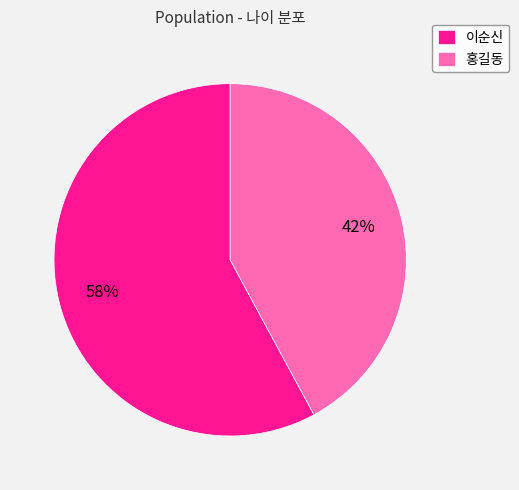

Is 홍길동 the majority of the pie?

No